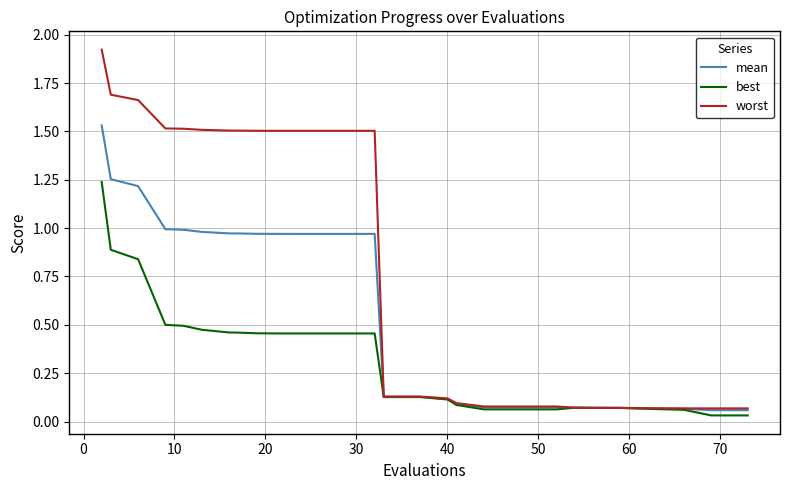

Rank the series by their maximum value, from highest to lowest.

worst, mean, best